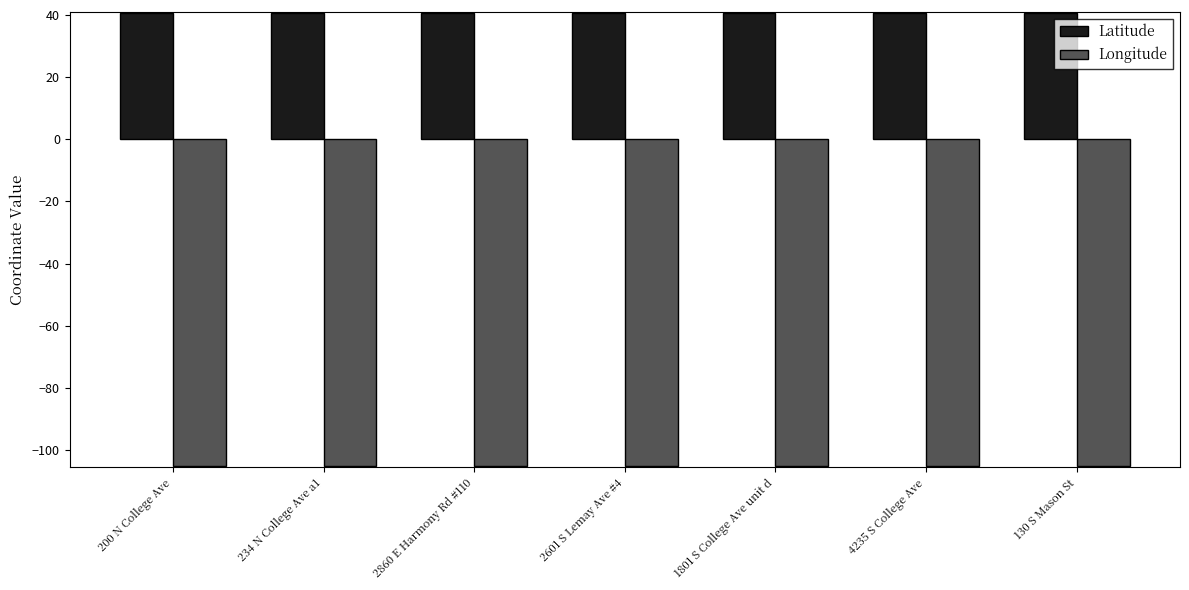

What is the sum of the Longitude values at 4235 S College Ave and 1801 S College Ave unit d?

-210.2